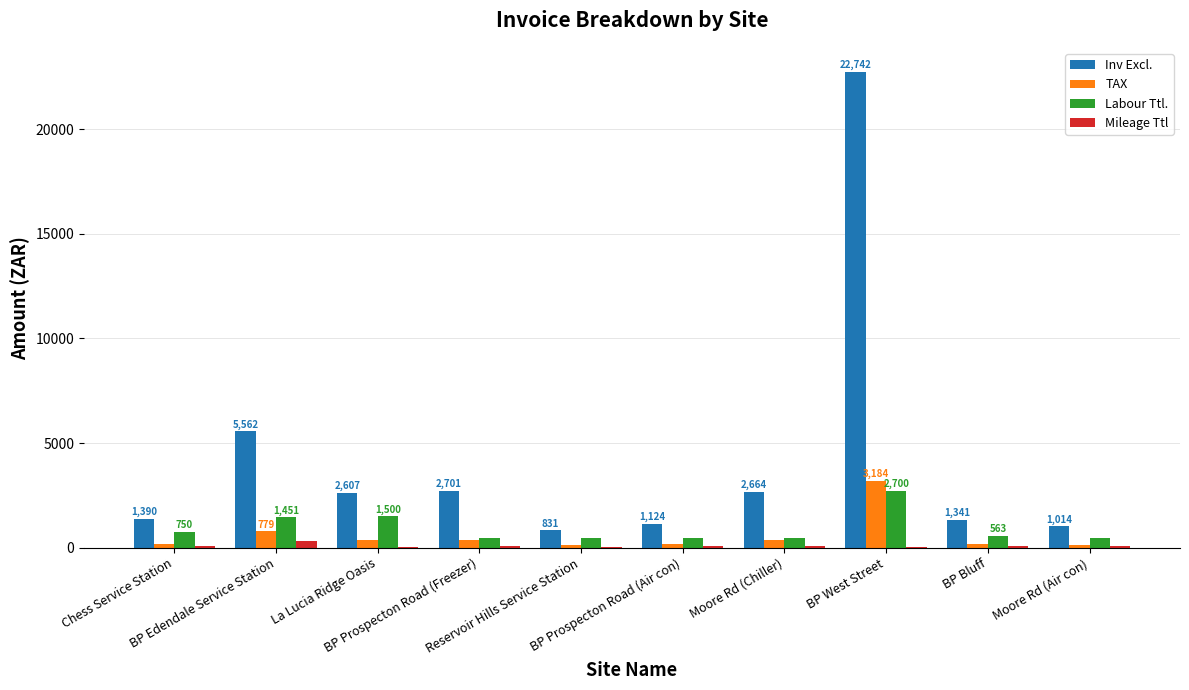

How many groups of bars are there?

10